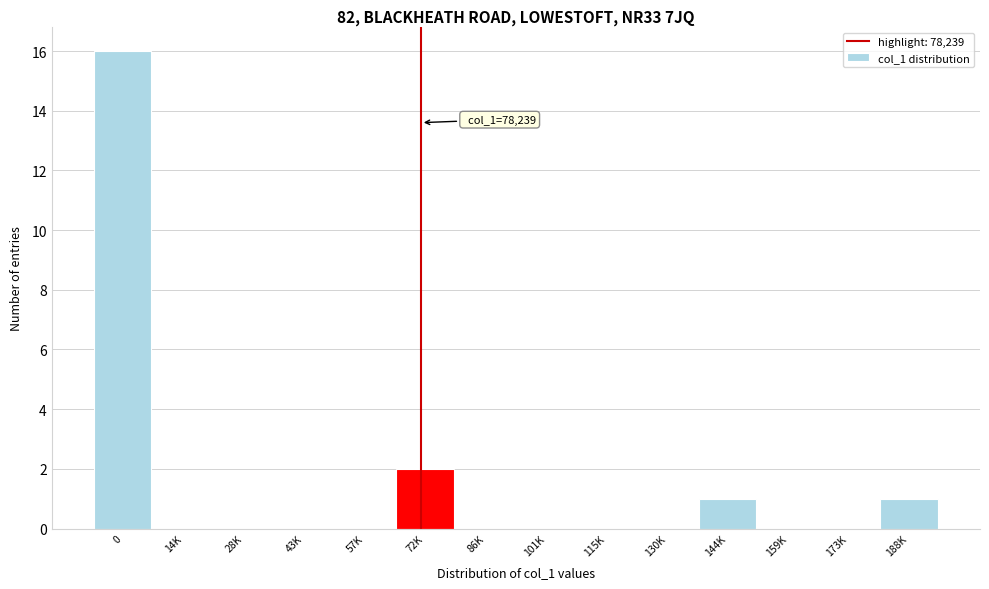

Reading left to right, what are all the values shown in this chart?

0=16	14K=0	28K=0	43K=0	57K=0	72K=2	86K=0	101K=0	115K=0	130K=0	144K=1	159K=0	173K=0	188K=1